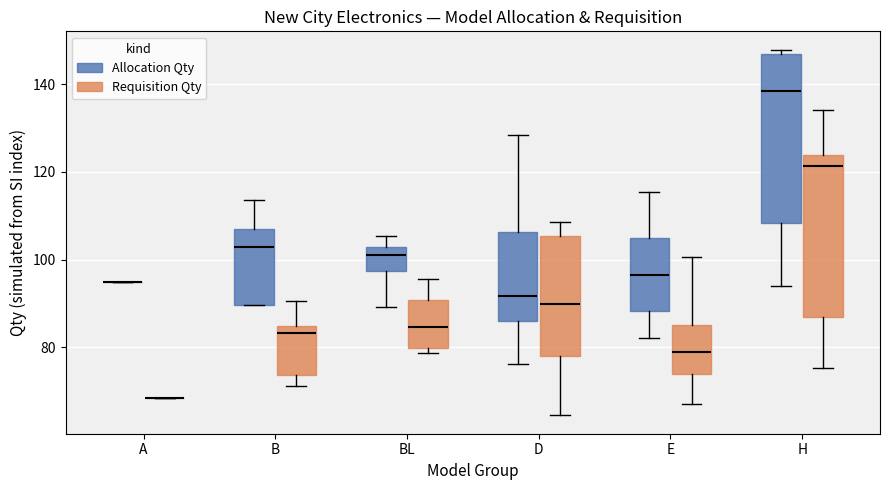

Reading left to right, transcribe this box plot: for each box, give where its median line is, the range the box spans, and where its two whiskers end, as read against the y-axis. The values are not printed on the chart, so give them approximately, as read against the axis.

A (Allocation Qty): box collapsed to a line at 94, whiskers 94 to 94
A (Requisition Qty): box collapsed to a line at 68, whiskers 68 to 68
B (Allocation Qty): median 102, box 90 to 106, whiskers 90 to 114
B (Requisition Qty): median 84 (just below the box's upper edge), box 74 to 84, whiskers 72 to 90
BL (Allocation Qty): median 102 (just below the box's upper edge), box 98 to 102, whiskers 90 to 106
BL (Requisition Qty): median 84, box 80 to 90, whiskers 78 to 96
D (Allocation Qty): median 92, box 86 to 106, whiskers 76 to 128
D (Requisition Qty): median 90, box 78 to 106, whiskers 64 to 108
E (Allocation Qty): median 96, box 88 to 104, whiskers 82 to 116
E (Requisition Qty): median 78, box 74 to 86, whiskers 66 to 100
H (Allocation Qty): median 138, box 108 to 146, whiskers 94 to 148
H (Requisition Qty): median 122, box 86 to 124, whiskers 76 to 134